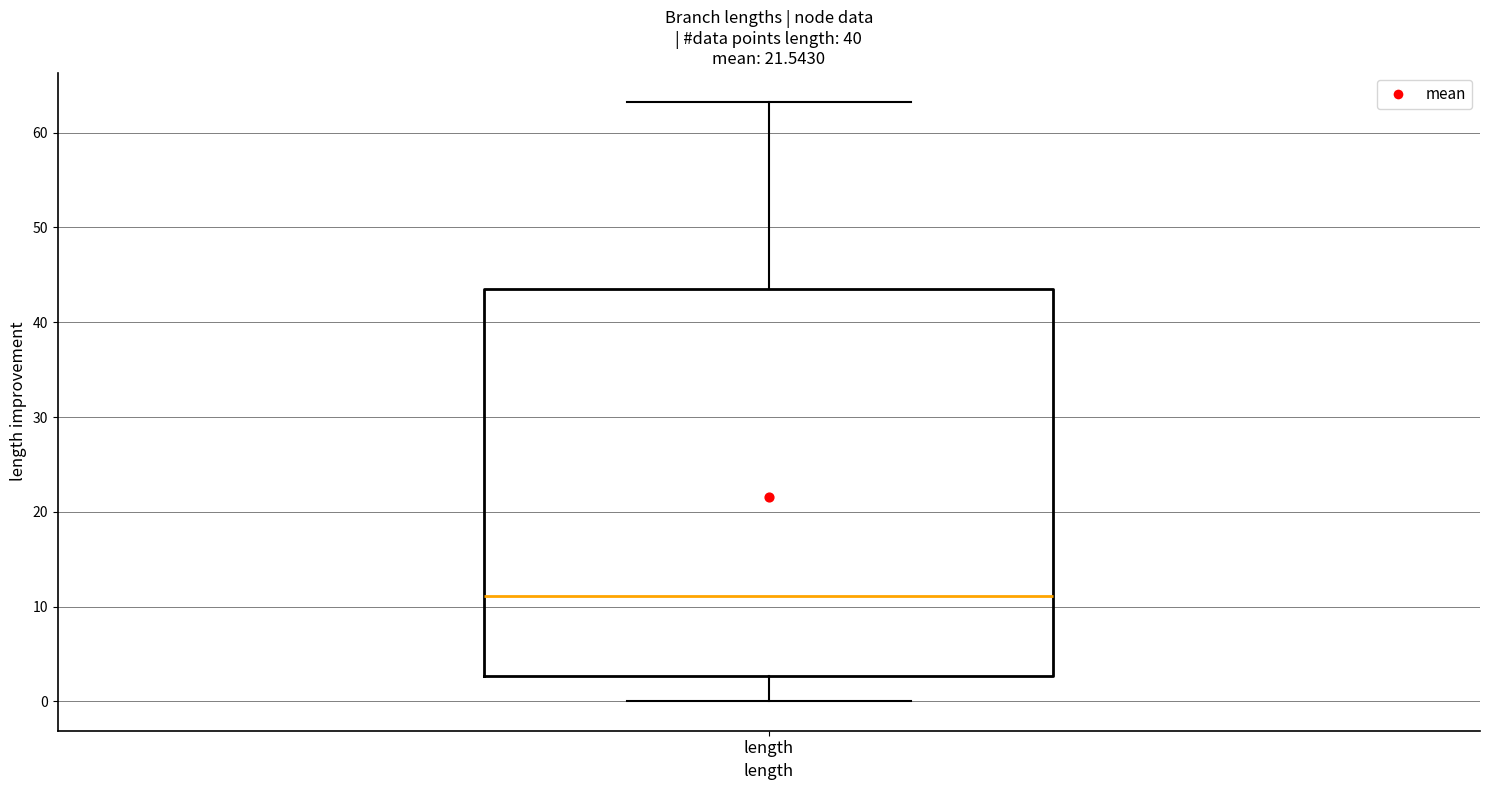

Read this box plot against the y-axis: the position of the median line, the range covered by the box, and the ends of both whiskers. The values are not printed on the chart, so give them approximately, as read against the axis.

median 11, box 3 to 43, whiskers 0 to 63